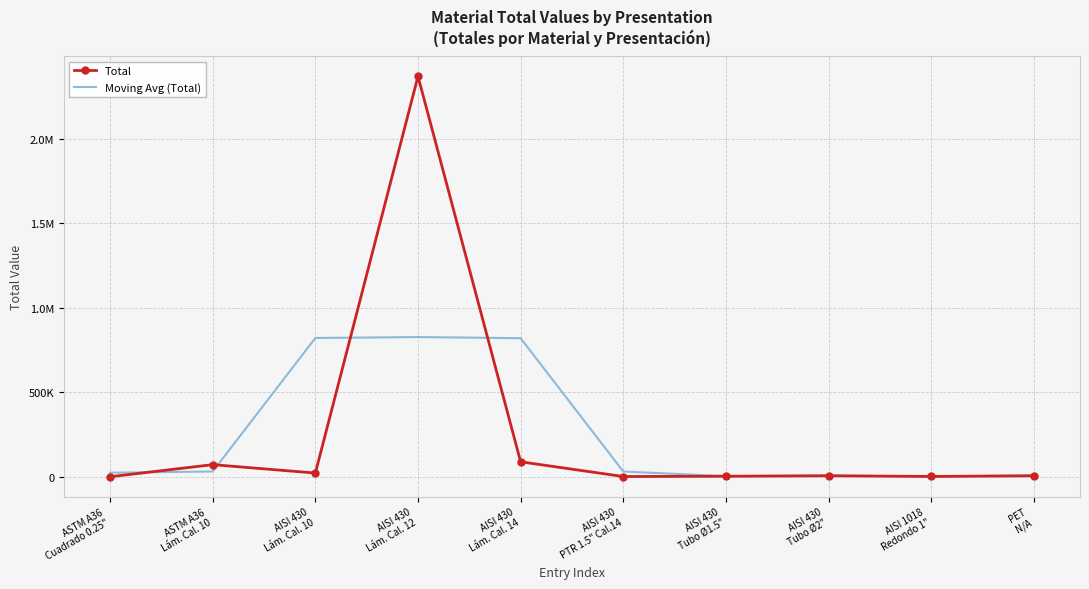

Rank the series by their average value, from lowest to highest.

Moving Avg (Total), Total